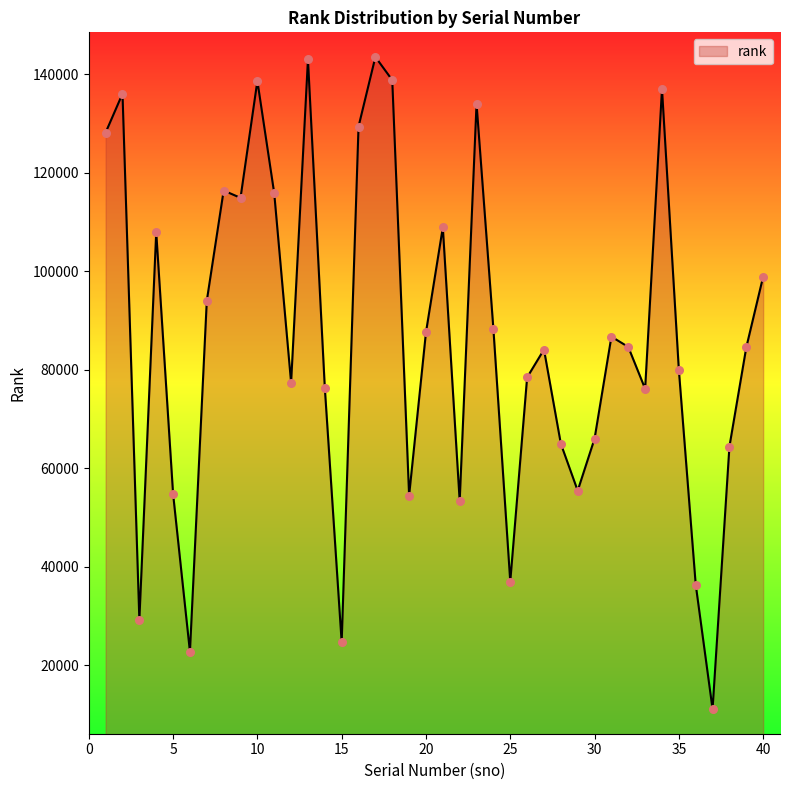

What is the difference between the maximum and minimum values?

132424